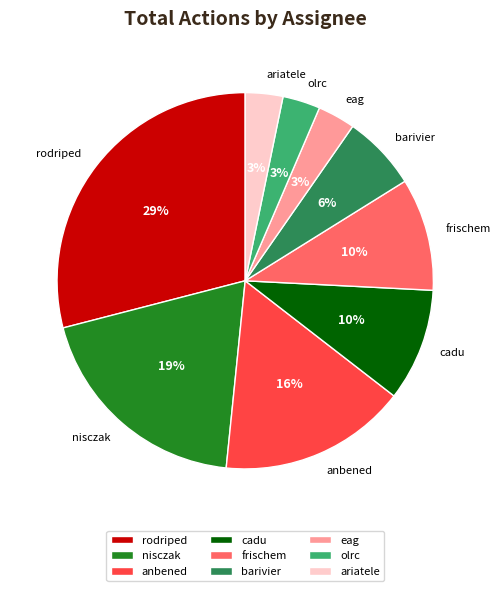

Which category has the biggest portion of the pie?

rodriped